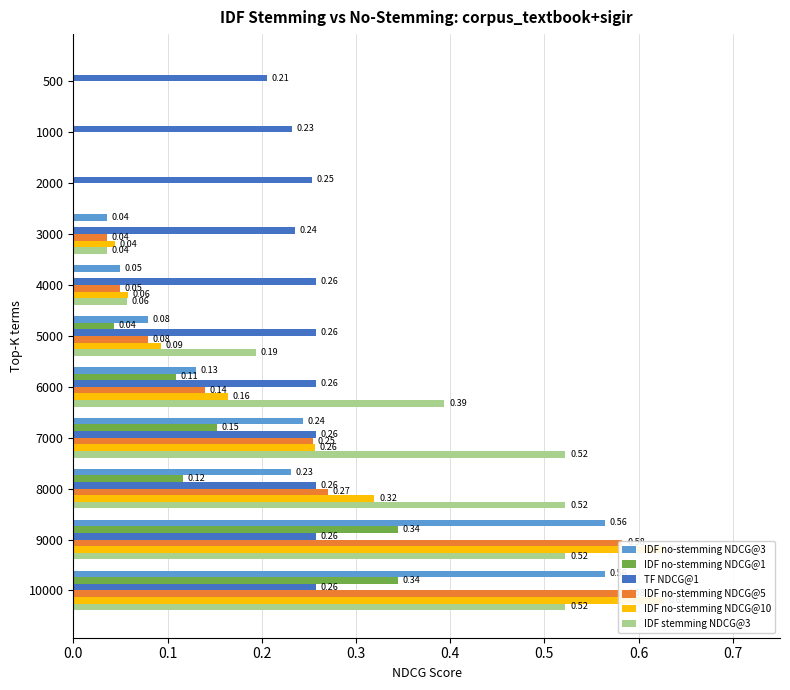

What position from the left is 10?

11